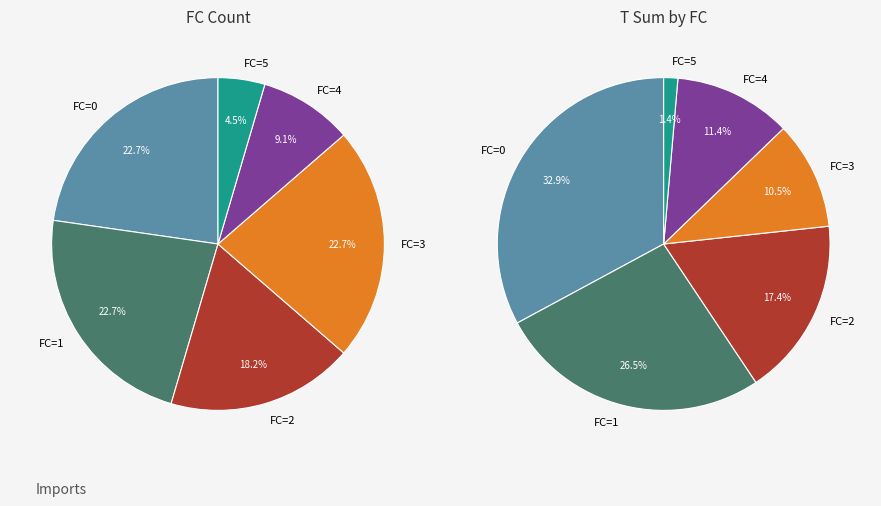

Does any single category account for the majority?

No